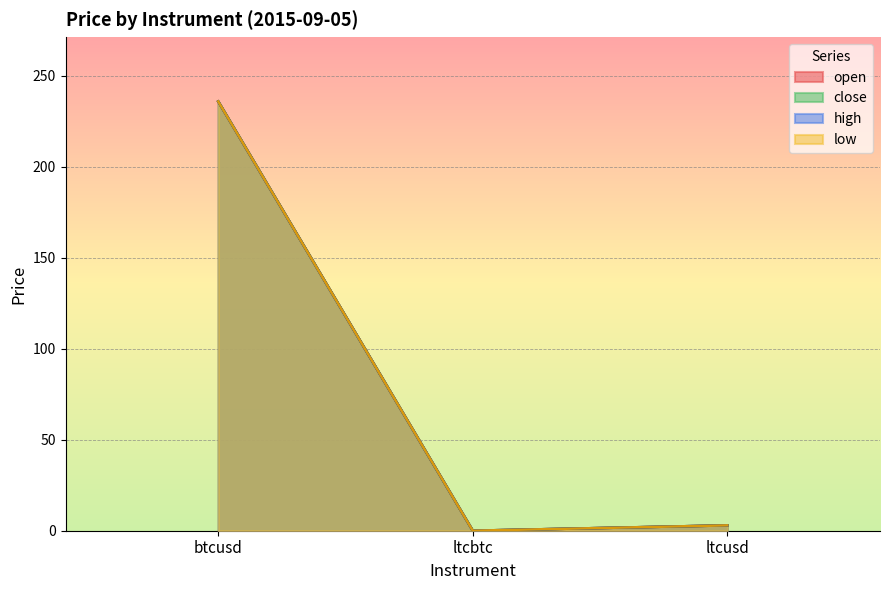

What is the sum of all close values?

238.8